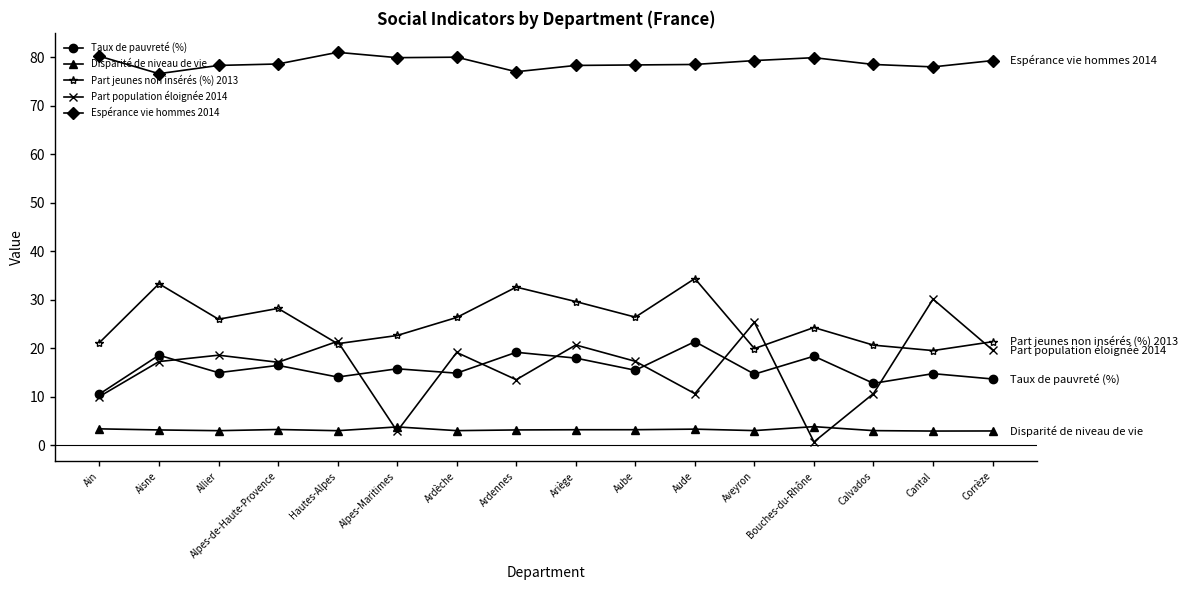

Which series has the largest total across all categories?

Espérance vie hommes 2014